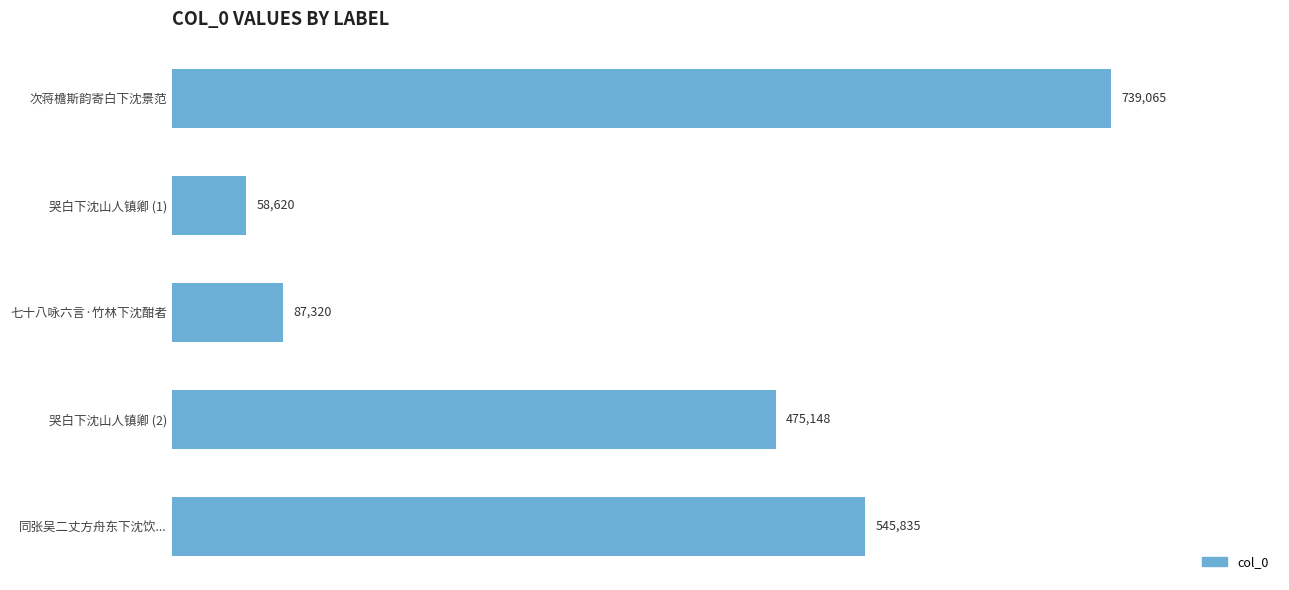

What is the average value?

381198